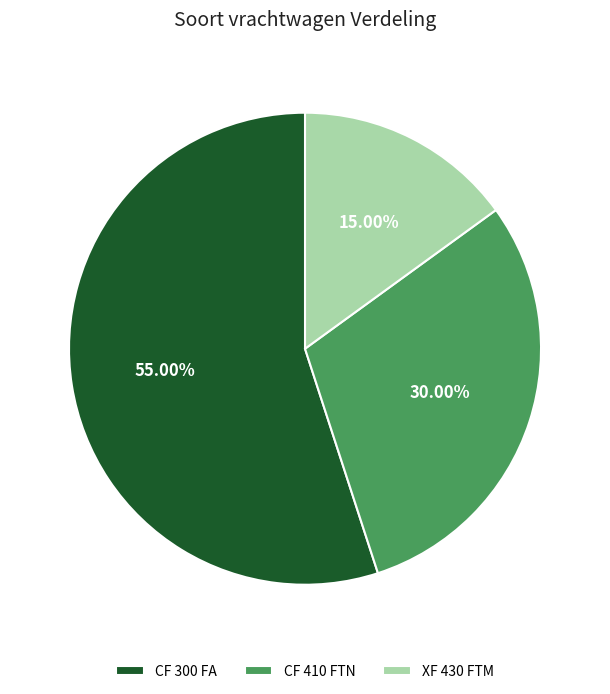

What is the majority slice?

CF 300 FA